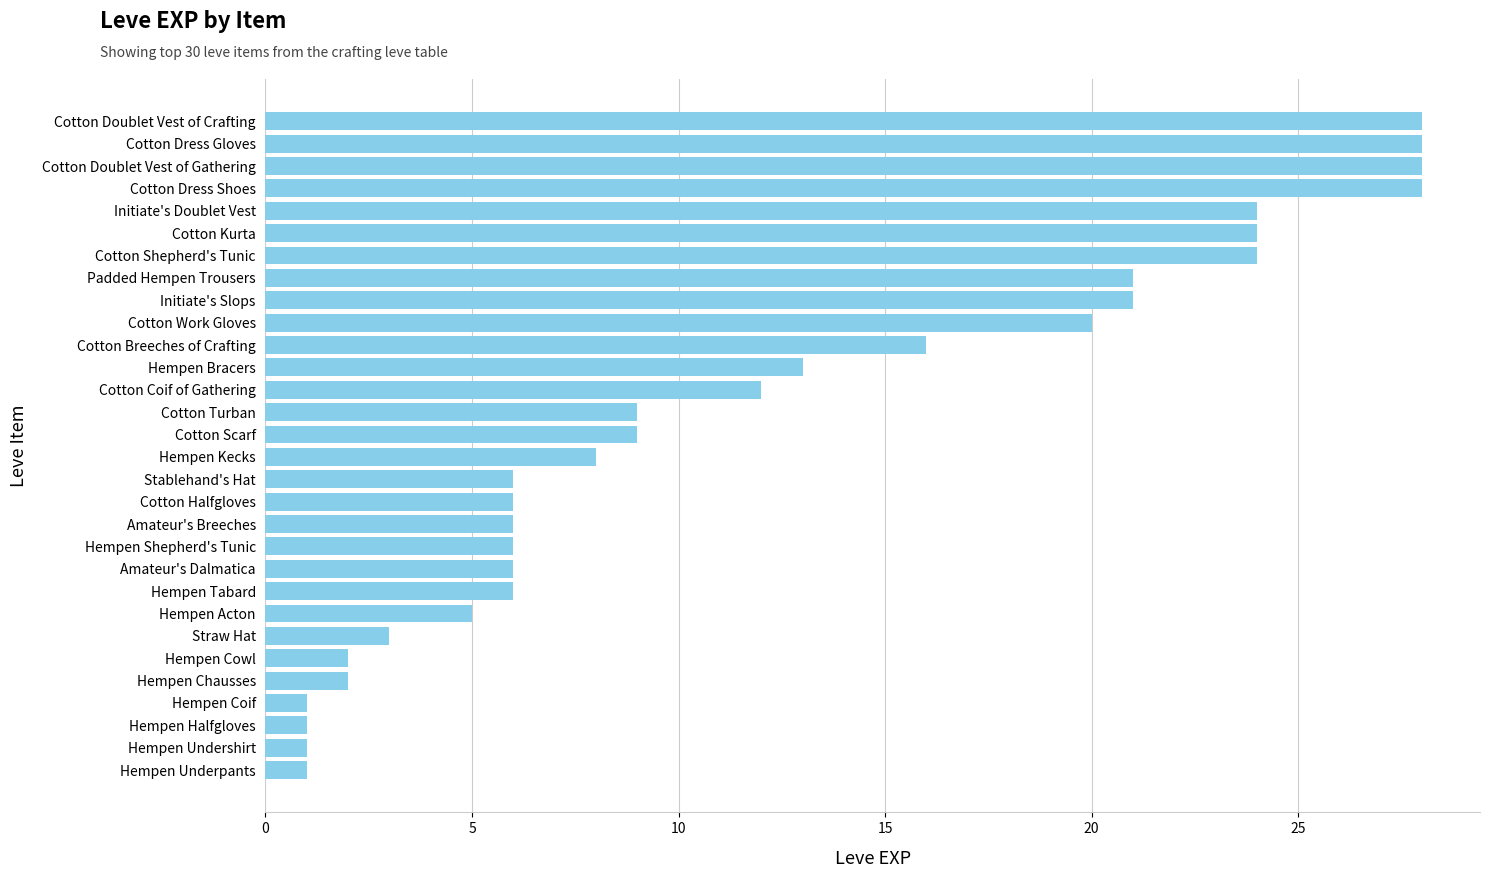

The value at Cotton Kurta is 24. True or false?

True